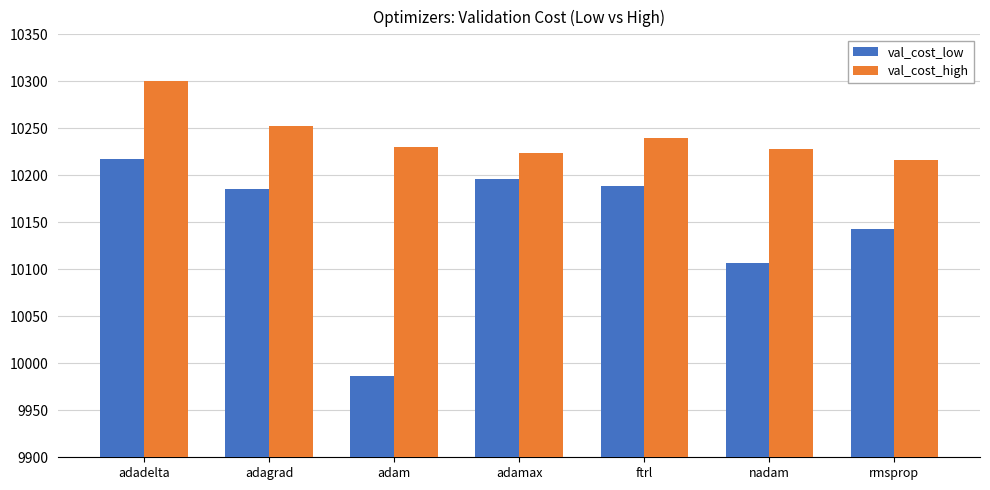

Which series has the largest total across all categories?

val_cost_high